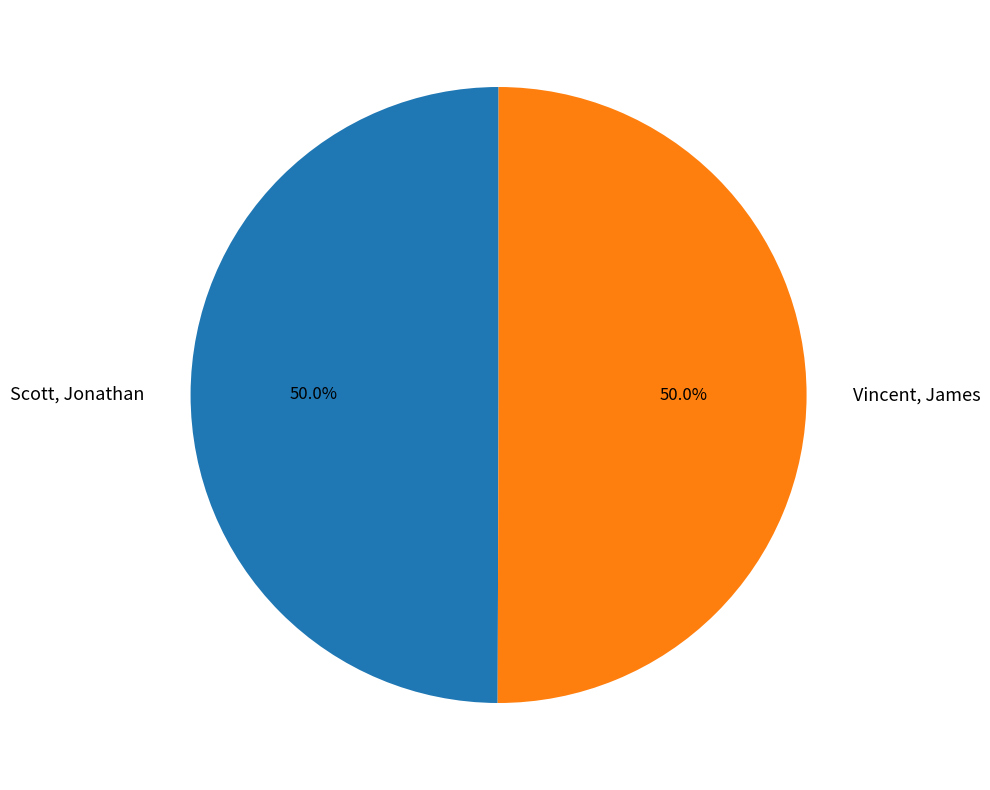

To the nearest percent, what is the average slice percentage?

50%